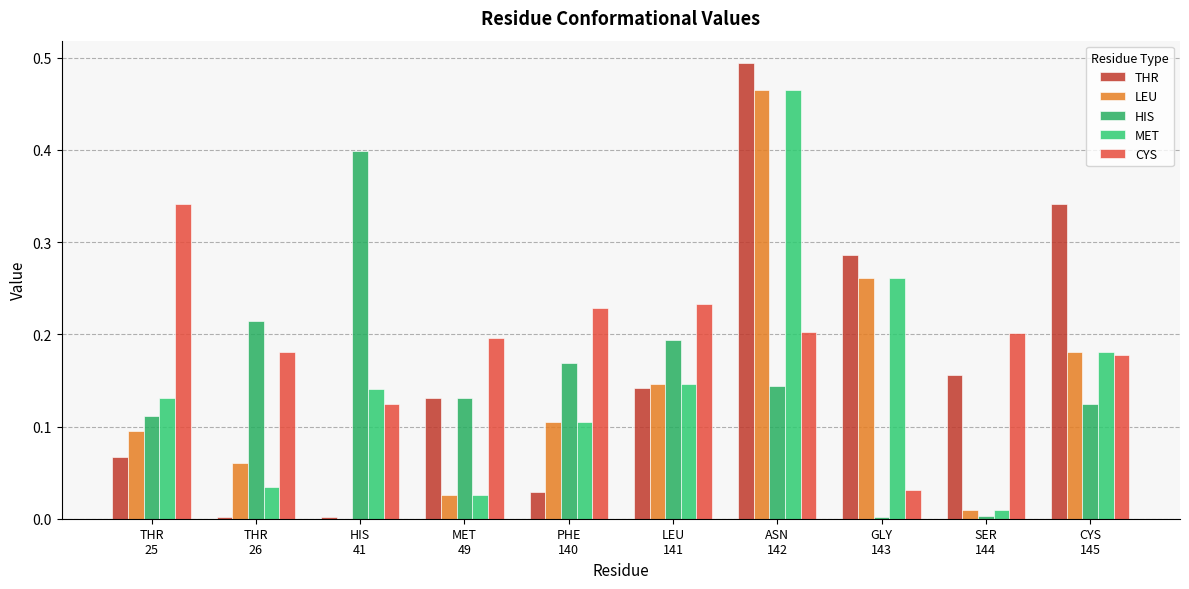

Rank the categories by CYS value from highest to lowest.

THR
25, LEU
141, PHE
140, ASN
142, SER
144, MET
49, THR
26, CYS
145, HIS
41, GLY
143